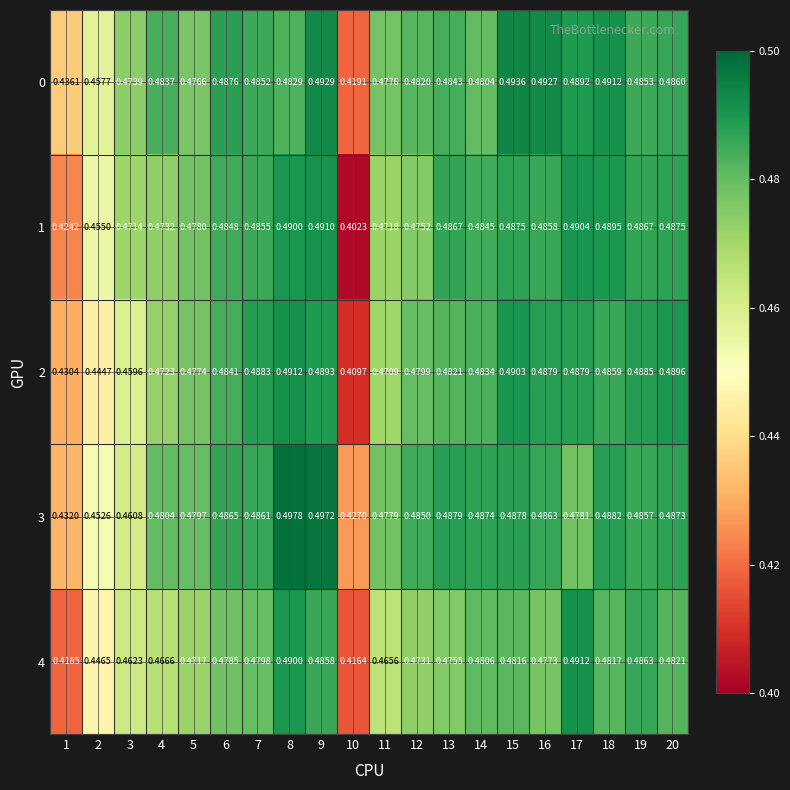

At how many categories does at least one series exceed 0?

20